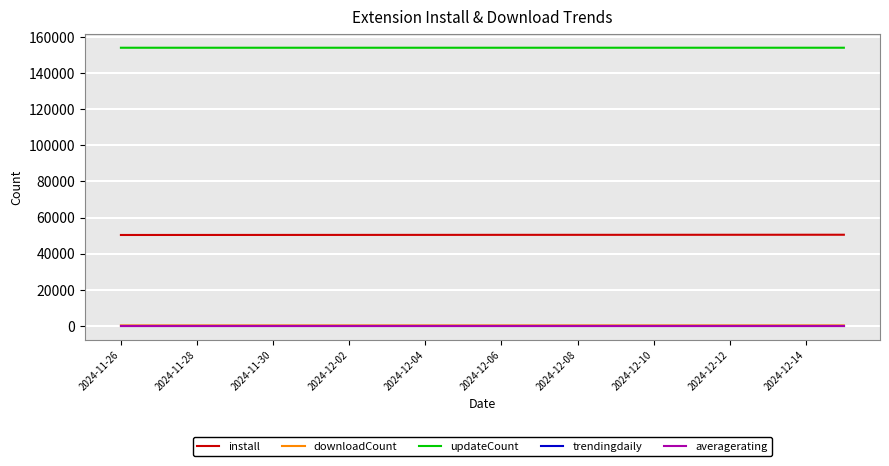

True or false: install and downloadCount cross at least once.

False